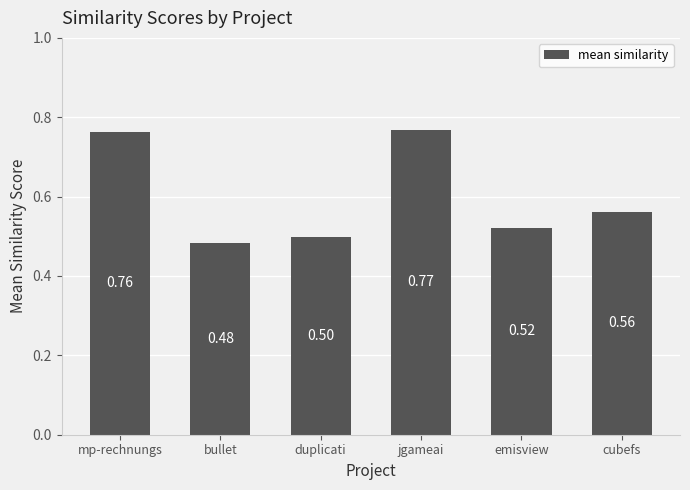

What is the difference between the maximum and second lowest values?

0.3